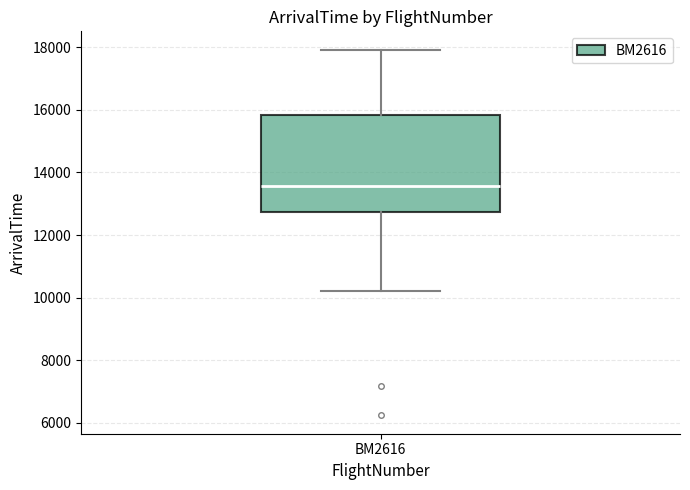

Where is the upper edge of the box for BM2616 on the y-axis? The values are not printed on the chart, so give them approximately, as read against the axis.

15800